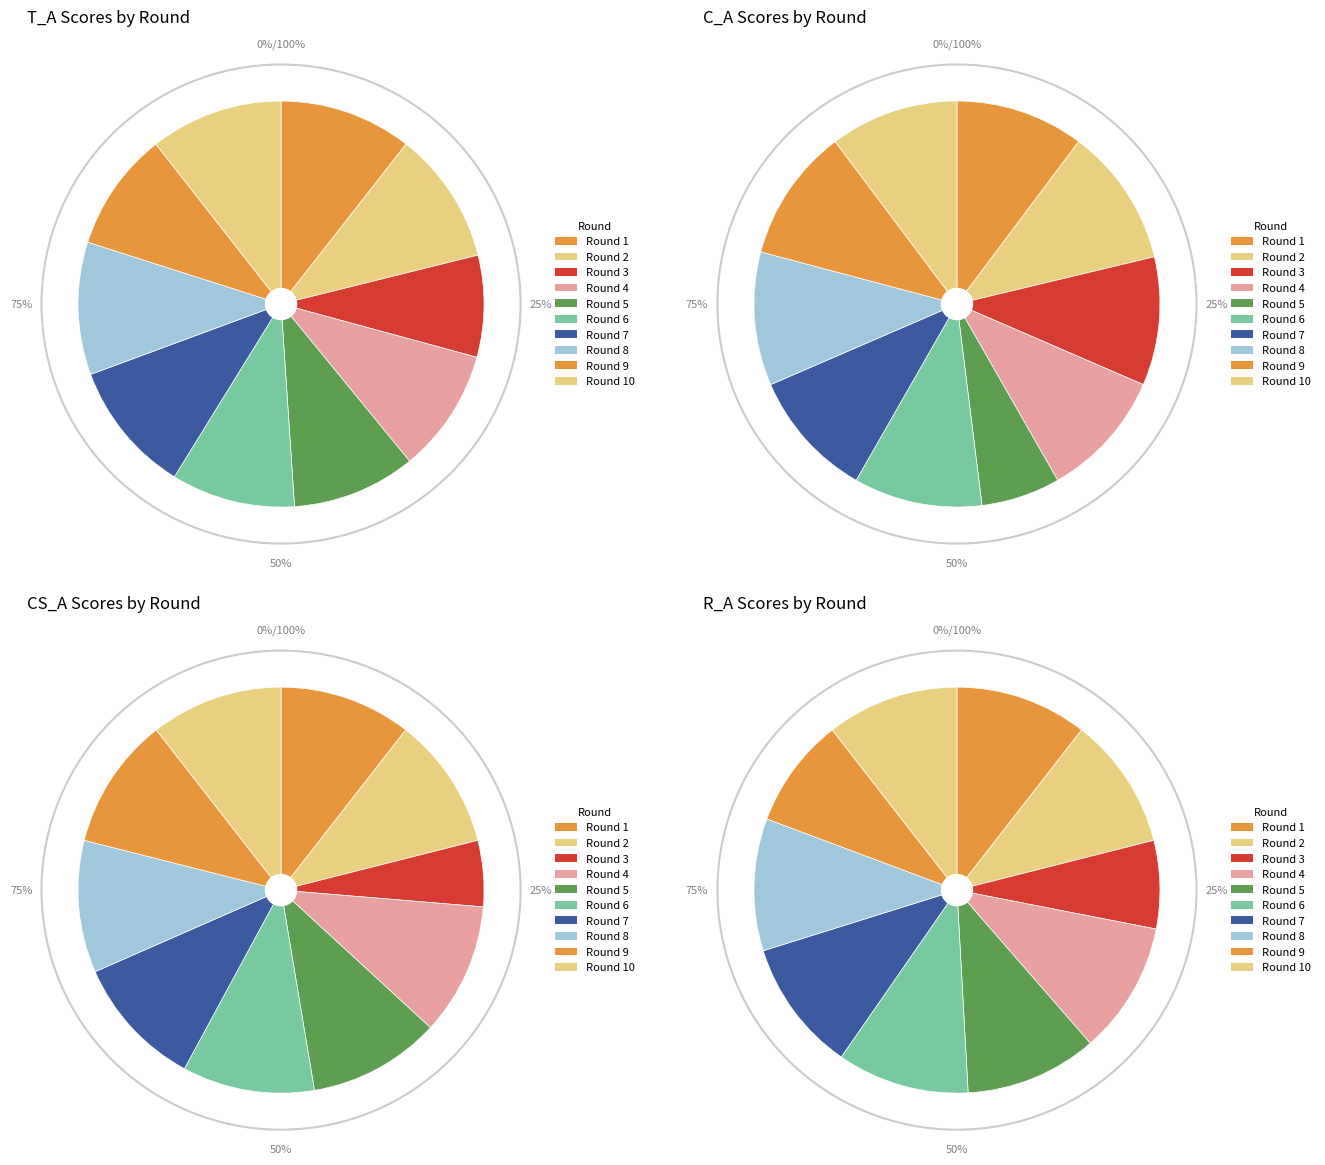

What percentage is NOT represented by Round 8?

89.4%